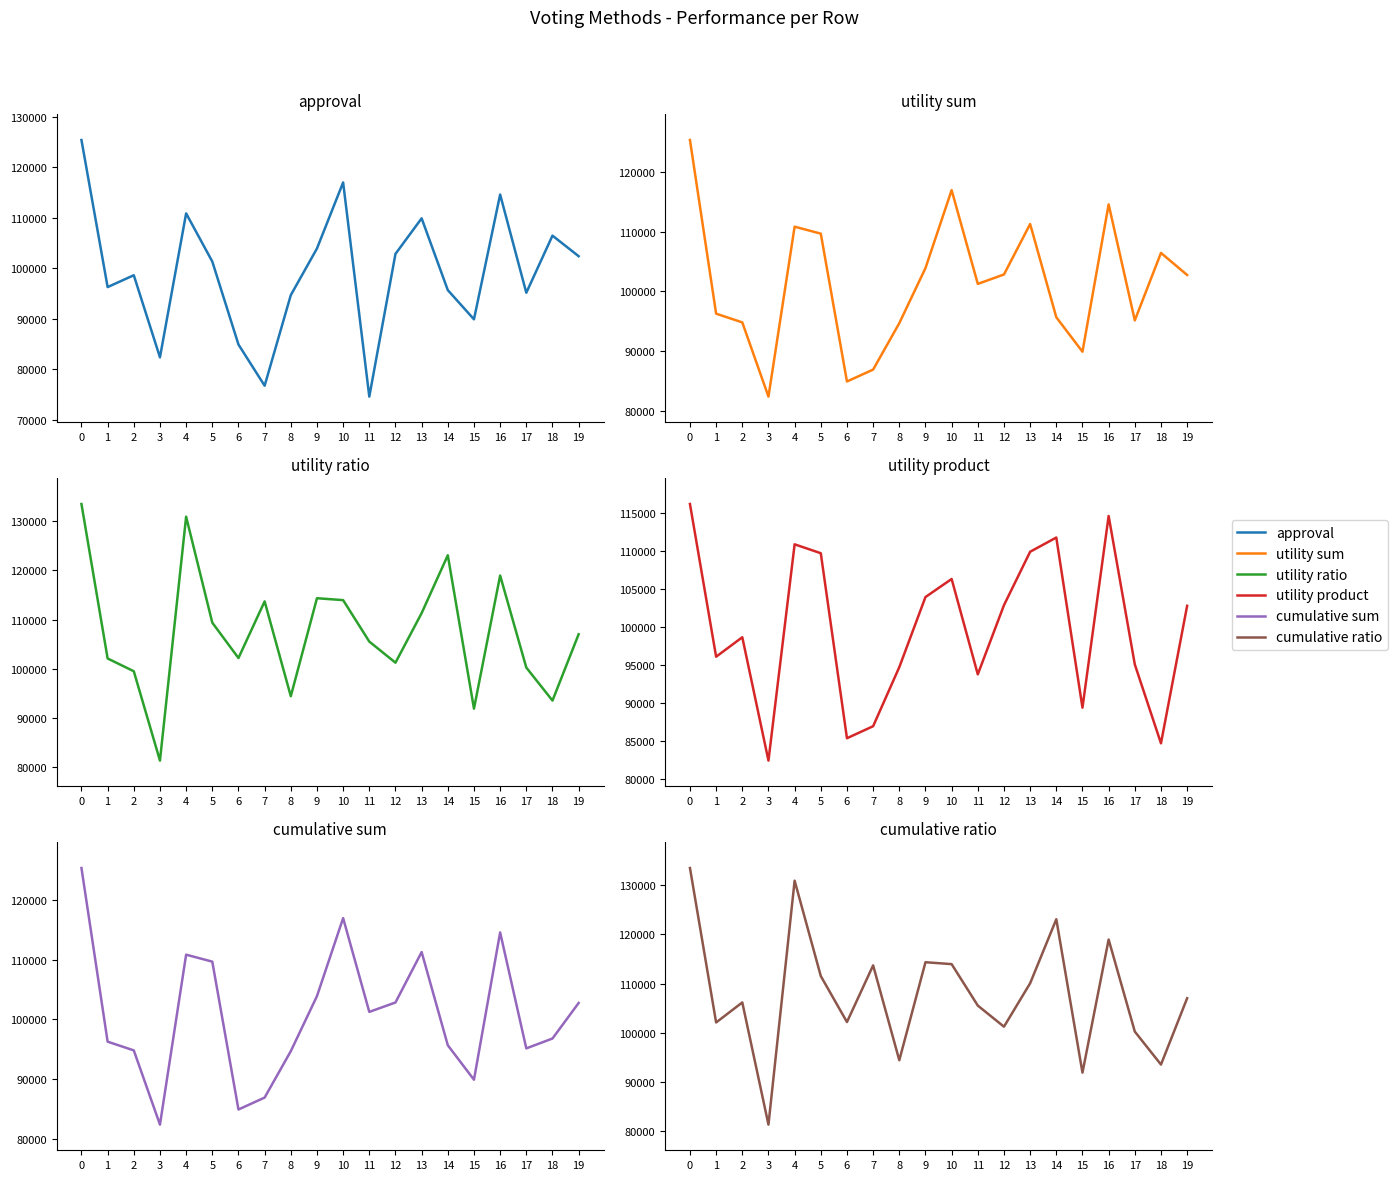

How many times do cumulative sum and utility product cross each other?

3